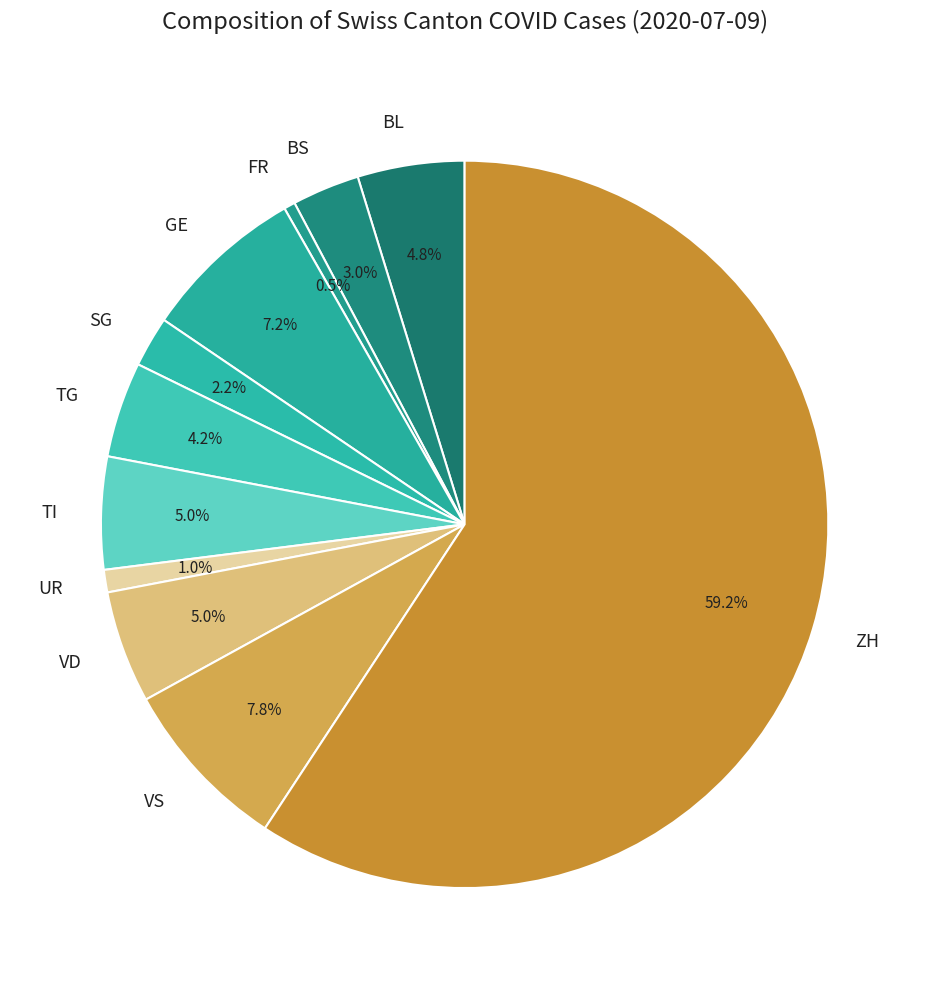

Is the sum of BS and FR greater than half?

No